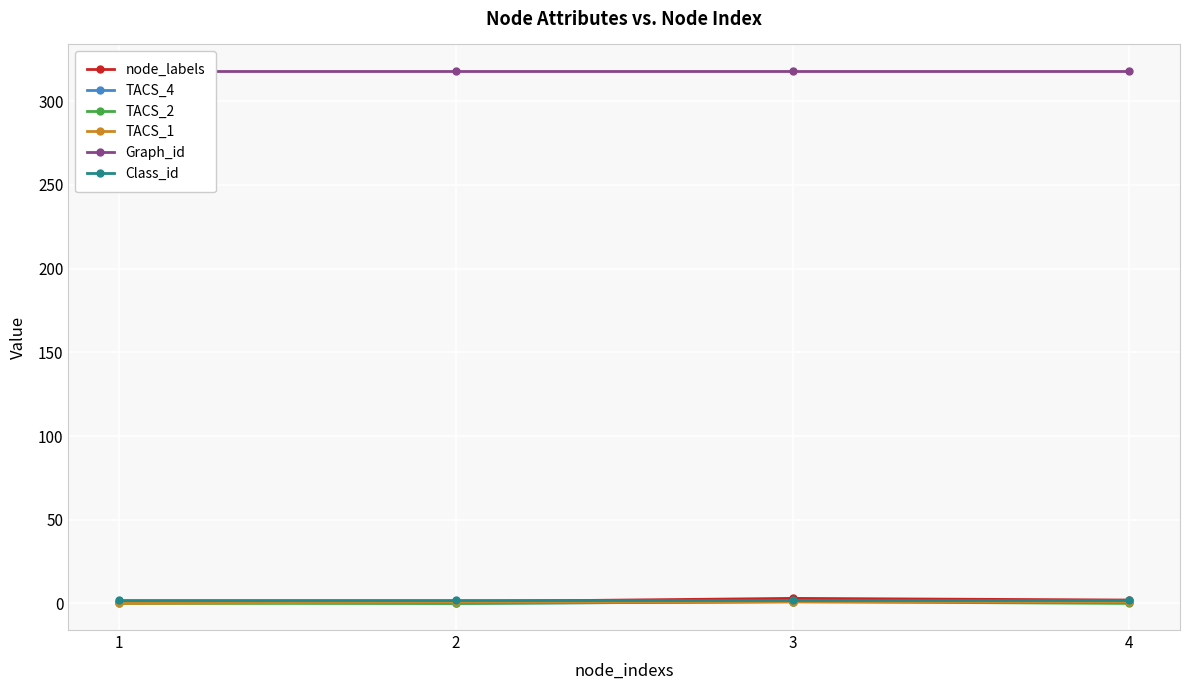

At which category does node_labels reach its first local peak?

3